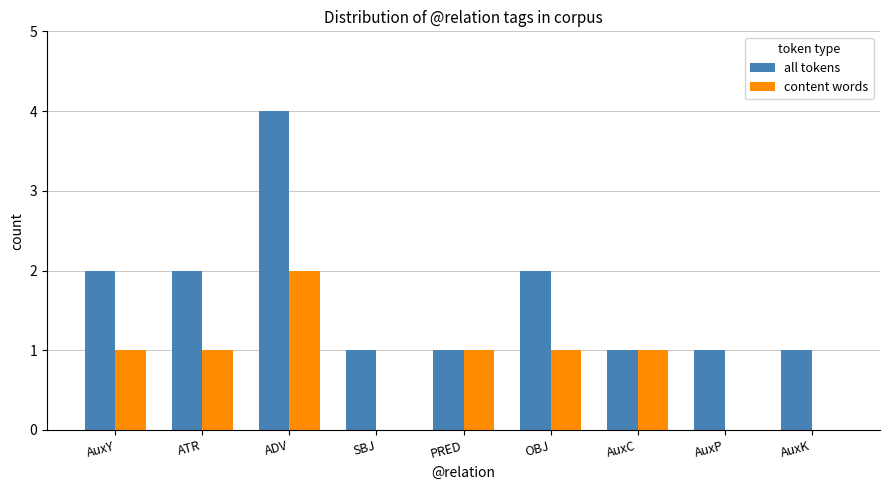

What is the maximum value for all tokens?

4